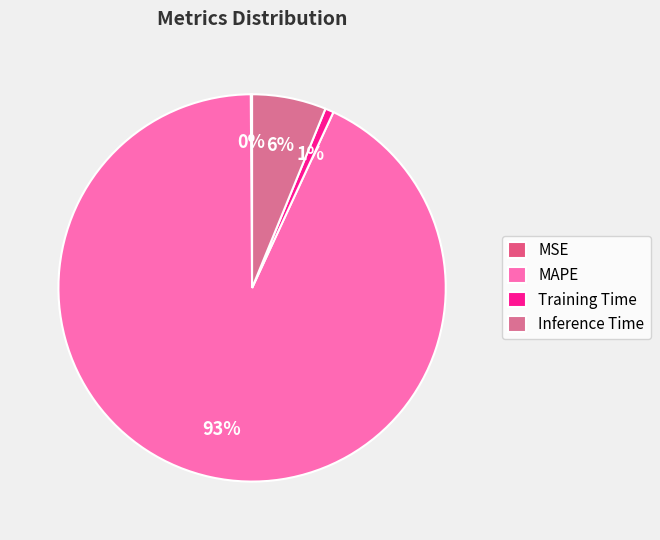

Combined, do Inference Time and MSE account for over 50%?

No